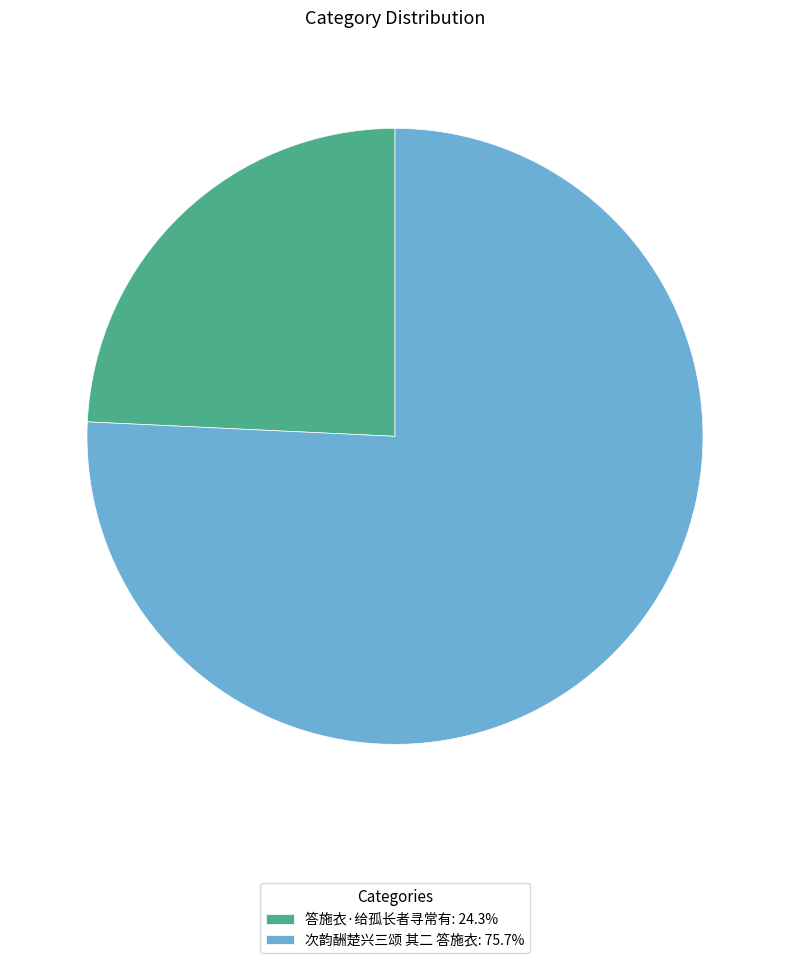

Approximately how many times larger is the value at 次韵酬楚兴三颂 其二 答施衣: 75.7% compared to 答施衣·给孤长者寻常有: 24.3%?

3.1